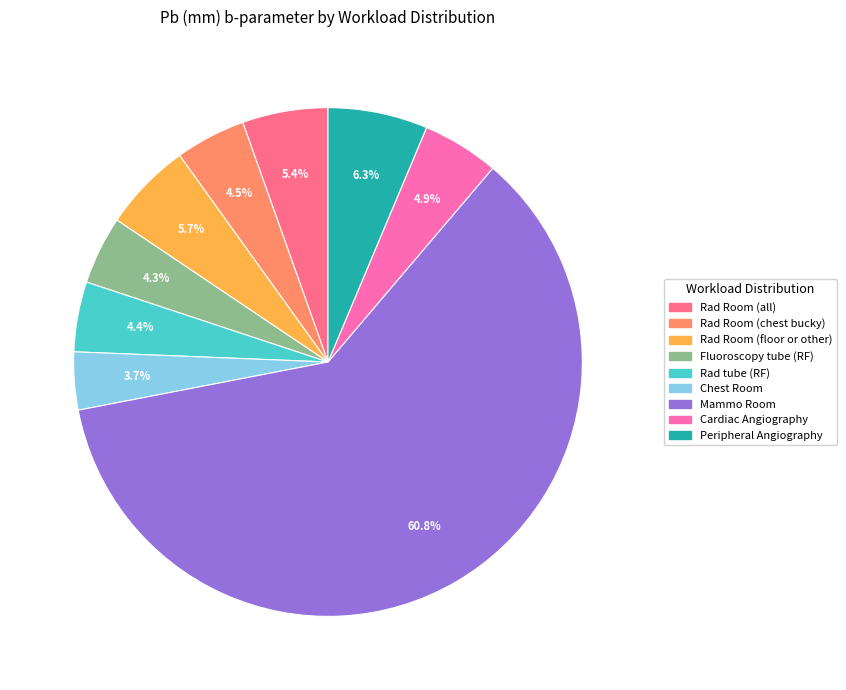

Is it true that Rad Room (all) is 5% of the pie?

True